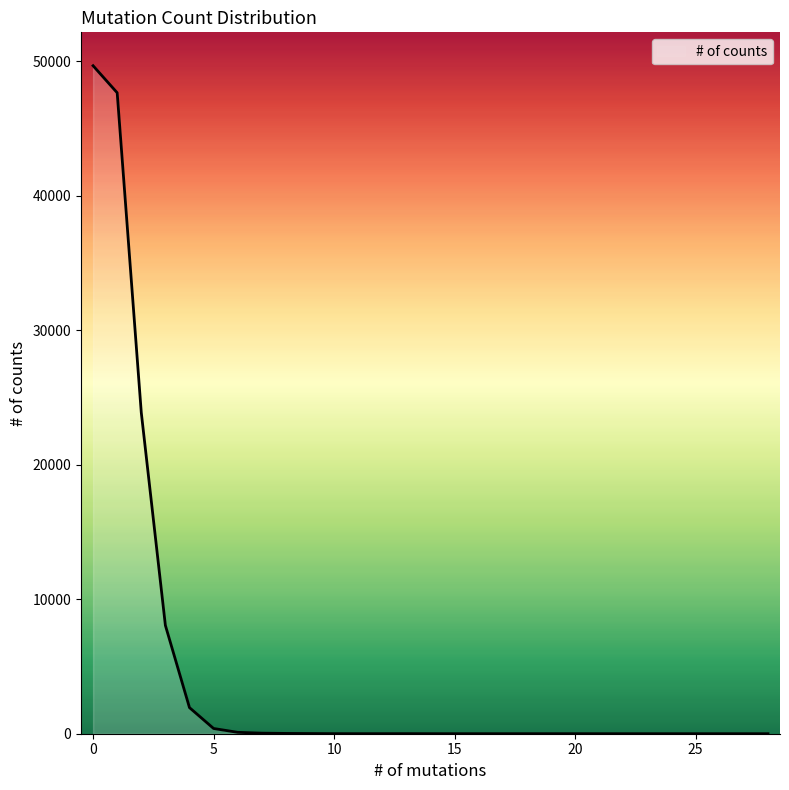

Rank the categories by value from highest to lowest.

0, 1, 2, 3, 4, 5, 6, 7, 8, 9, 13, 10, 12, 11, 14, 20, 15, 21, 23, 26, 28